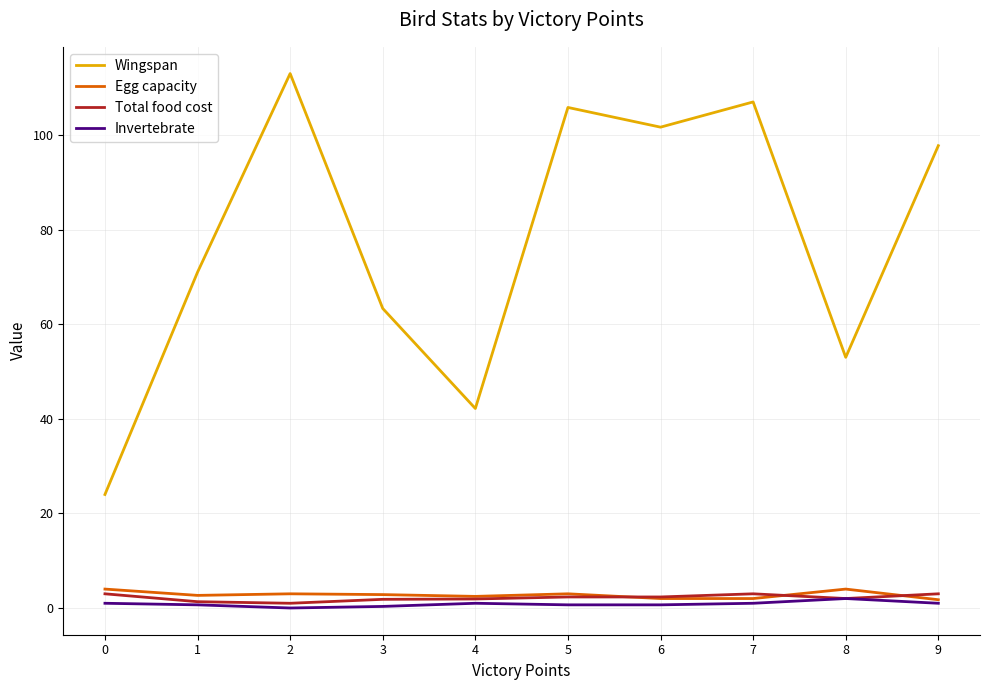

What is the average value of the Invertebrate series?

0.8